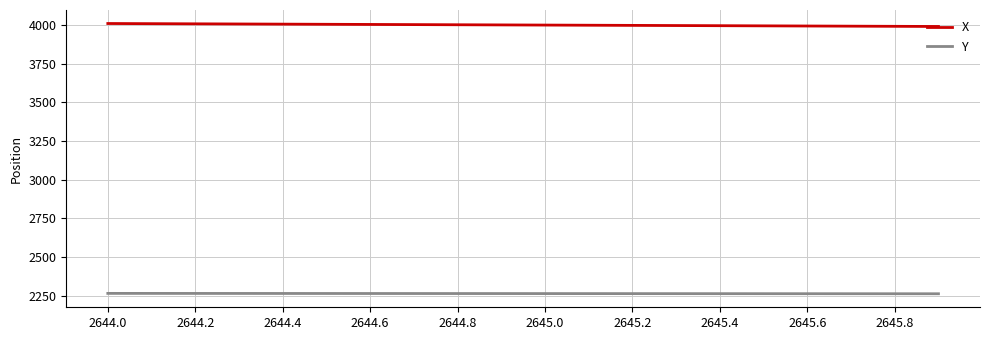

What is the sum of all Y values?

45285.4